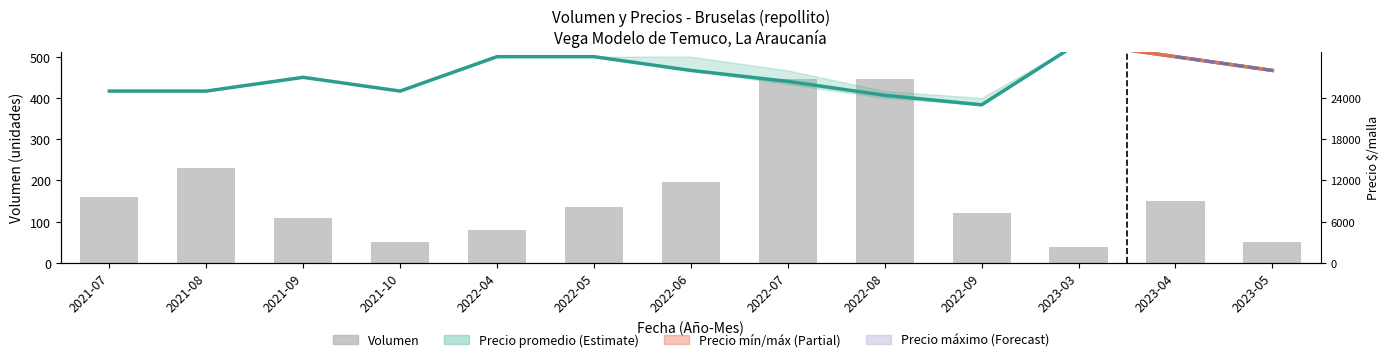

The chart shows a value of 445 at 2022-07. True or false?

True